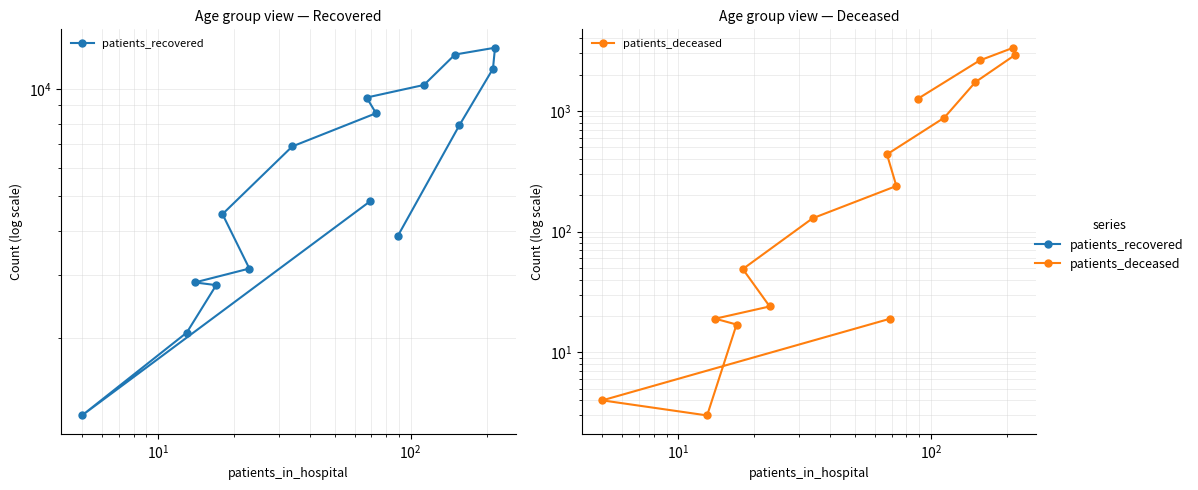

List the series in order of their peak value, highest first.

patients_recovered, patients_deceased